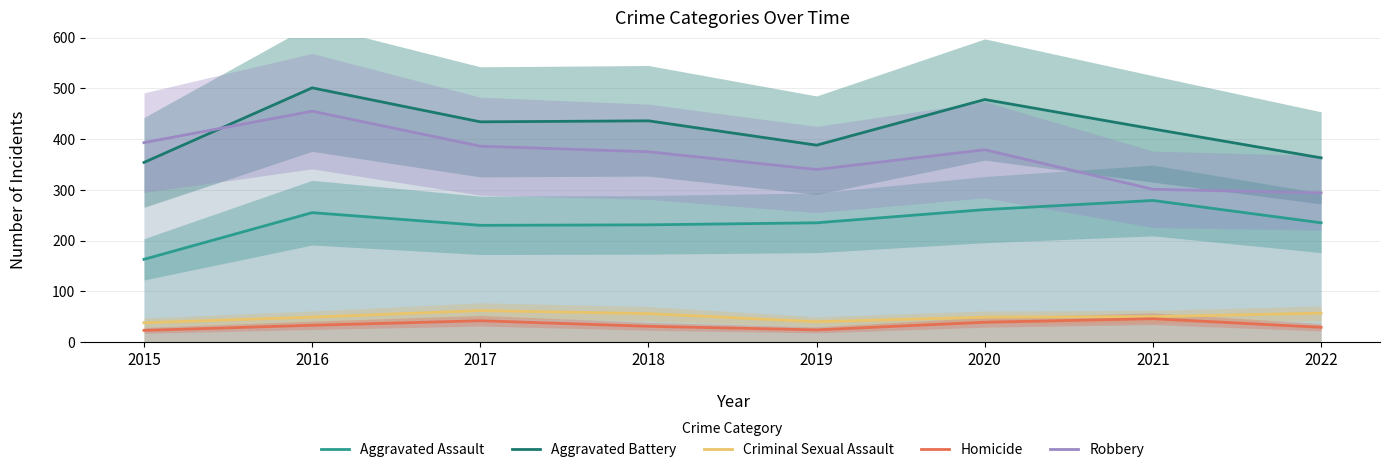

At 2018, list the series in order from largest to smallest.

Aggravated Battery, Robbery, Aggravated Assault, Criminal Sexual Assault, Homicide